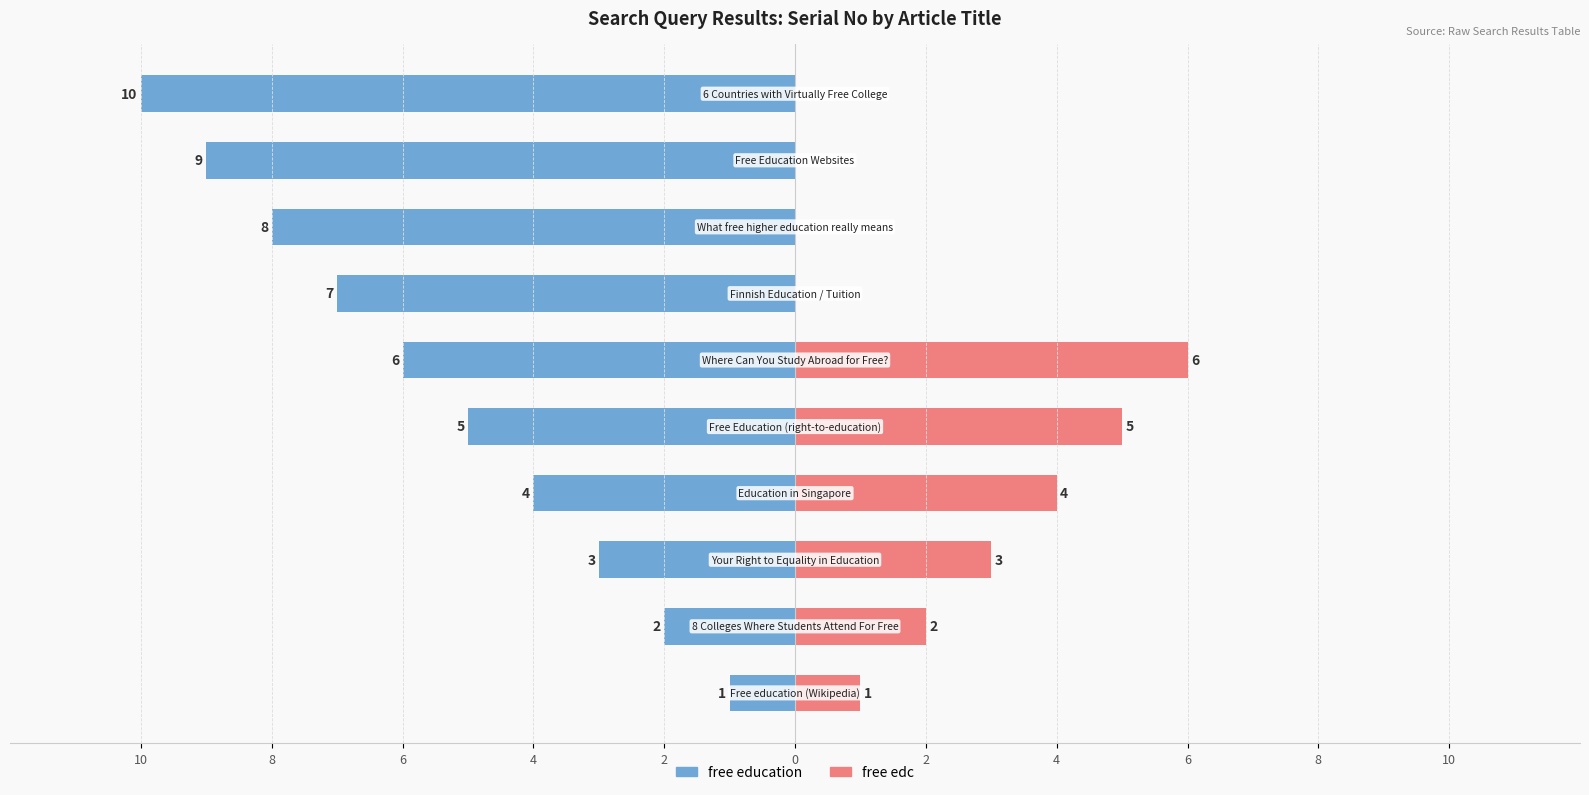

Reading left to right, extract all data points from this chart.

free education: 10=-1	8=-2	6=-3	4=-4	2=-5	0=-6	2=-7	4=-8	6=-9	8=-10
free edc: 10=1	8=2	6=3	4=4	2=5	0=6	2=0	4=0	6=0	8=0